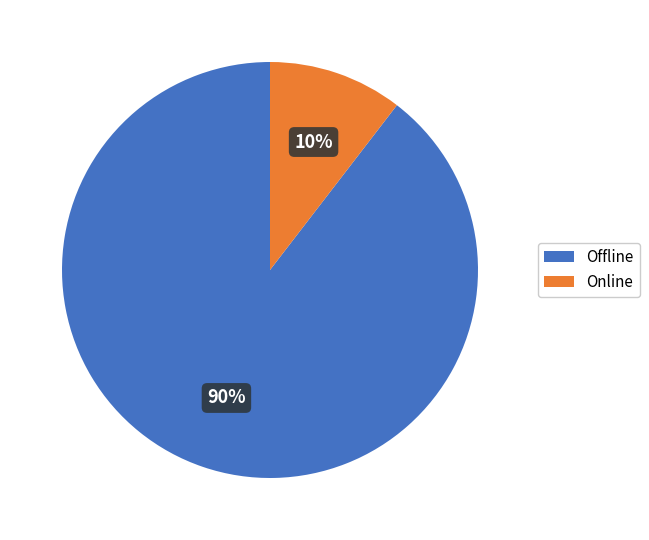

To the nearest percent, what is the combined percentage of Online and Offline?

100%